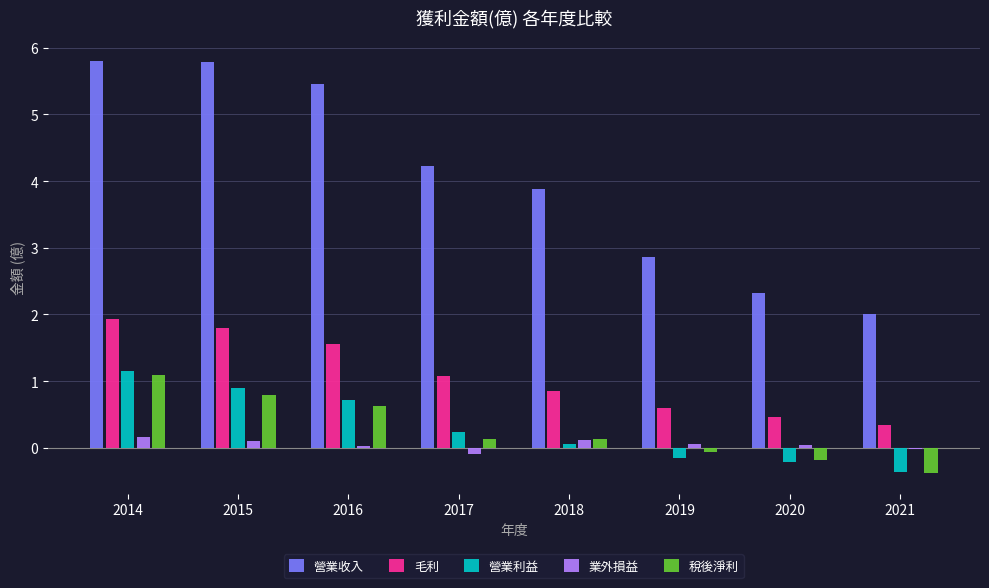

How many values in the 毛利 series exceed 1?

4